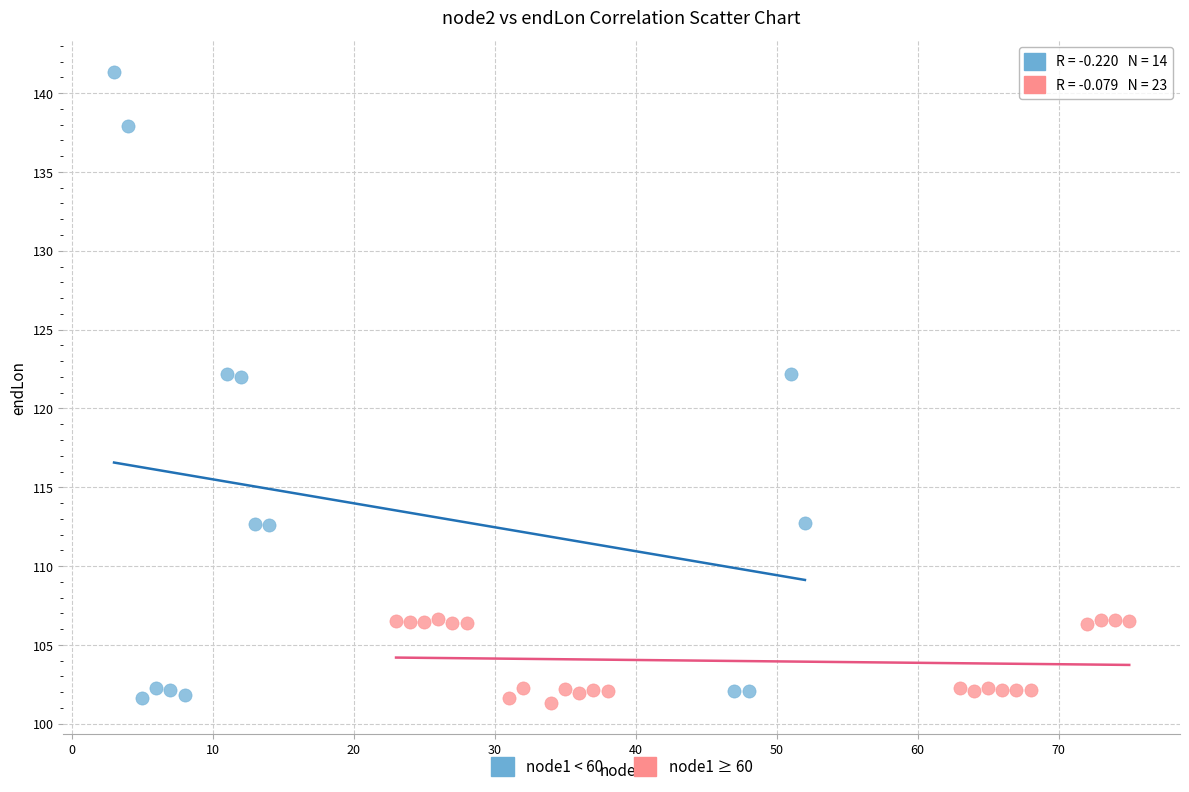

Which series has the widest spread of Y values?

node1 < 60